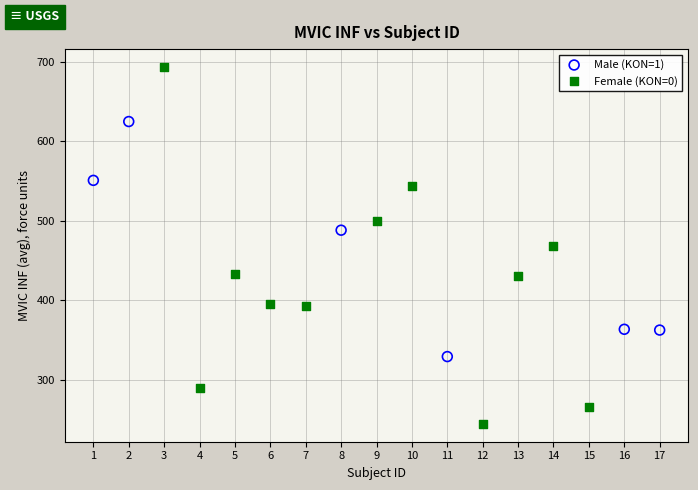

Which series has the widest spread of Y values?

Female (KON=0)